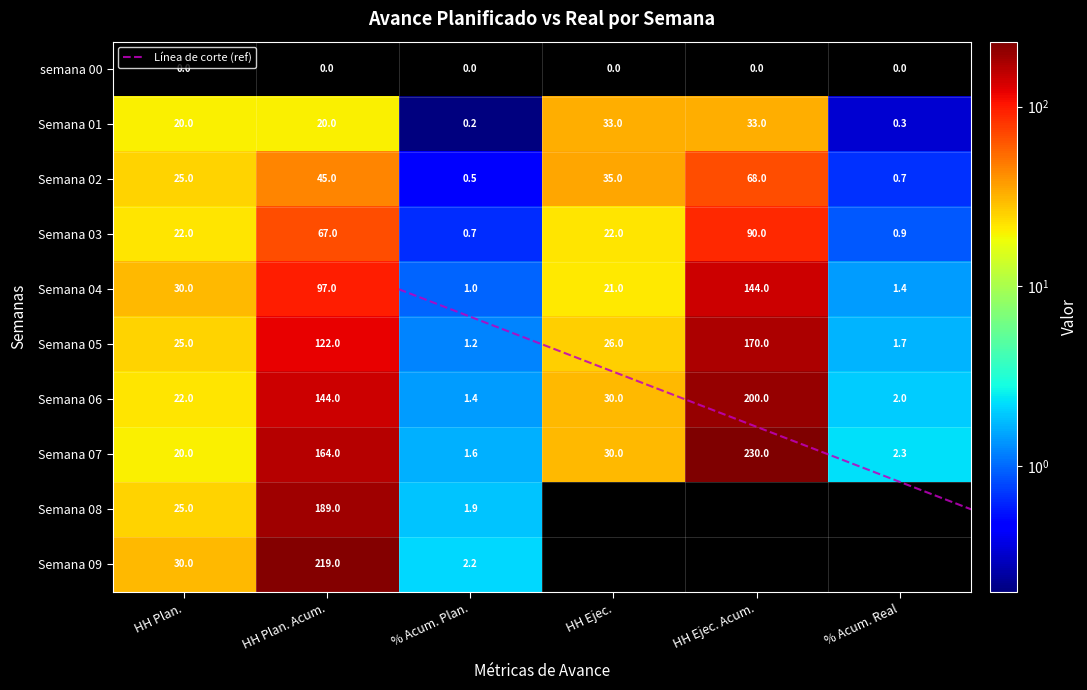

At which label does Semana 07 reach its peak?

HH Ejec. Acum.